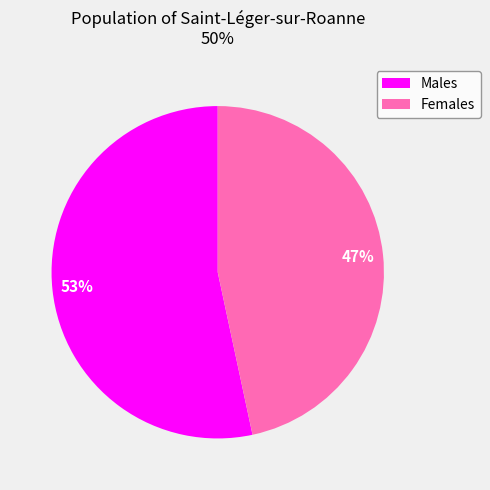

Is there a majority slice in this chart?

Yes